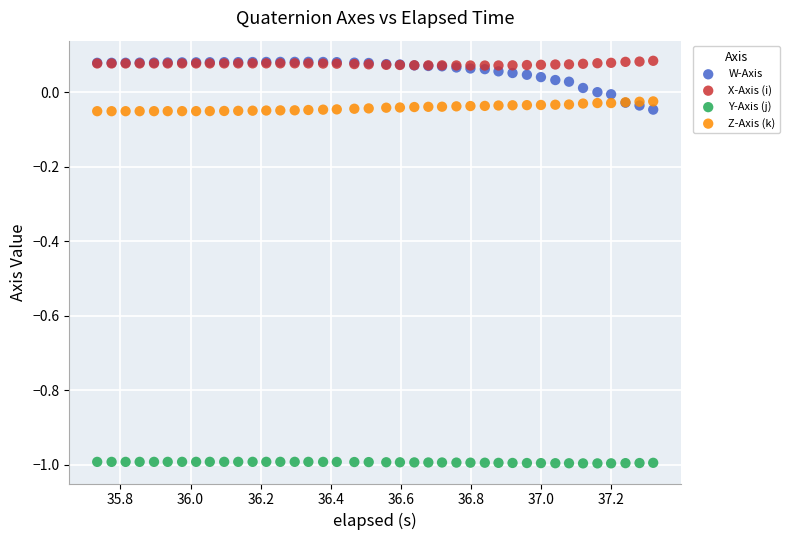

What are all the series names shown in the legend?

W-Axis, X-Axis (i), Y-Axis (j), Z-Axis (k)